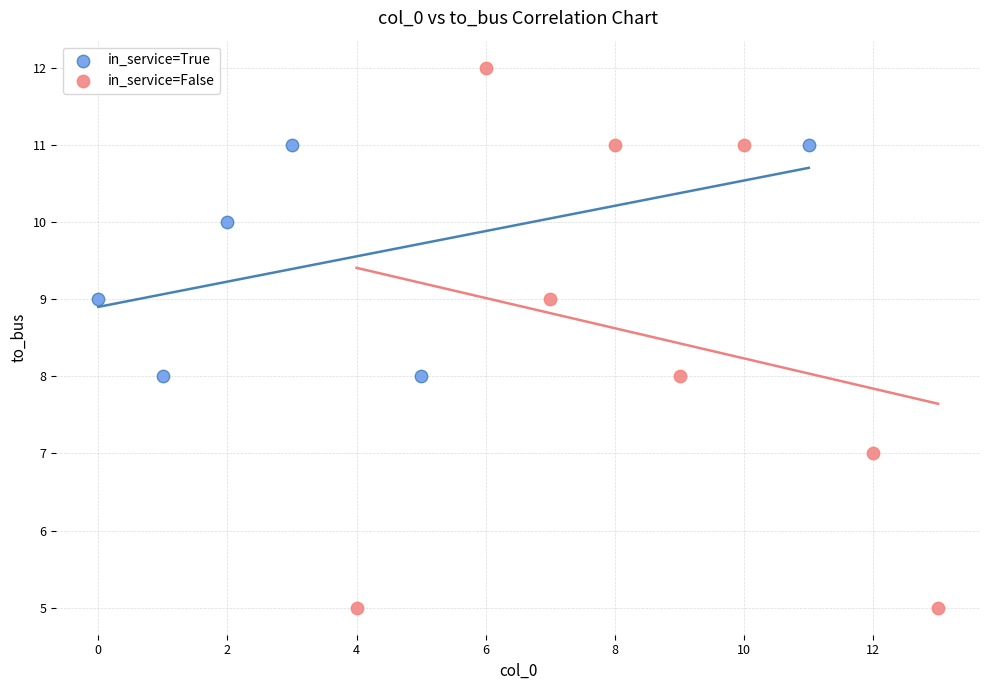

Which series contains the highest Y value?

in_service=False